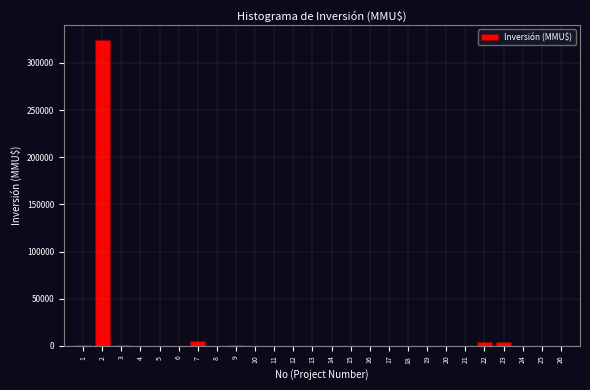

What is the maximum value shown in the chart?

324020